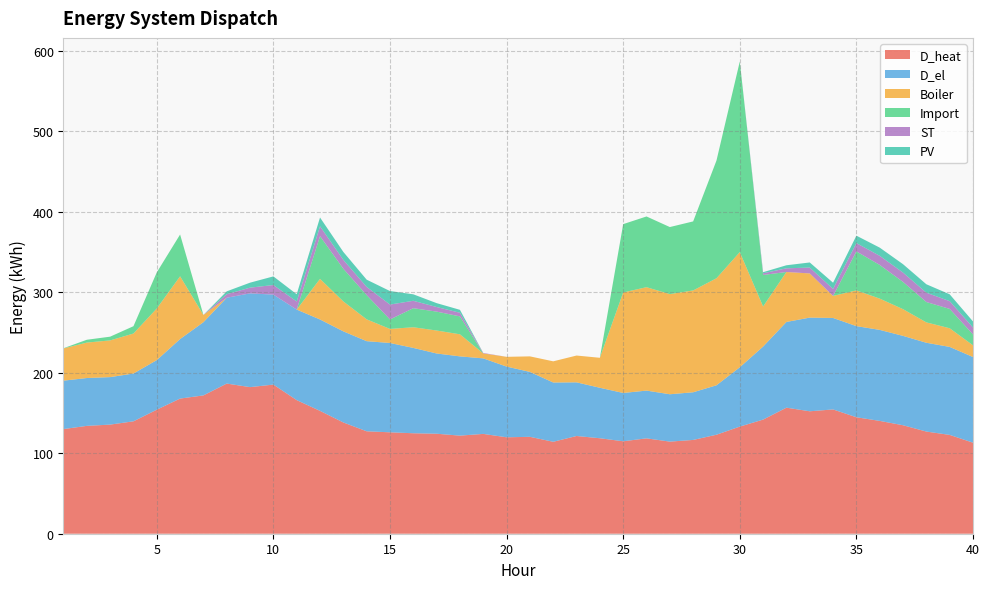

Reading left to right, list all the values displayed in this chart.

D_heat: 130.1	134.0	135.6	139.7	154.2	168.0	171.9	186.6	182.2	185.3	166.0	152.7	138.3	127.3	126.0	124.9	124.3	121.9	124.1	119.9	120.4	114.3	121.5	118.7	114.9	118.5	114.5	116.6	123.0	133.1	141.8	156.7	152.2	154.5	144.8	140.2	134.8	127.0	122.8	113.2
D_el: 60.2	59.5	59.0	59.4	61.6	74.0	91.0	106.7	116.5	111.8	112.5	113.6	113.2	112.0	111.0	106.1	99.7	98.5	93.9	87.9	80.7	73.7	66.7	62.8	60.0	59.4	58.9	59.2	61.4	73.8	90.8	106.5	116.4	113.7	113.2	113.1	111.1	110.4	109.4	106.5
Boiler: 40.1	44.0	45.6	49.7	64.2	78.0	9.0	0.0	0.0	0.0	0.0	50.5	37.2	27.1	17.5	25.7	28.6	27.4	6.1	12.1	19.3	26.3	33.3	37.2	124.9	128.5	124.5	126.6	133.0	143.1	49.8	62.1	54.9	27.4	44.4	38.9	33.2	25.3	23.2	14.6
Import: 0.2	3.5	4.6	9.1	44.9	52.0	0.0	0.0	0.0	0.0	0.0	53.1	40.6	30.1	11.7	23.7	23.5	22.3	0.0	0.0	0.0	0.0	0.0	0.0	84.9	87.9	83.3	85.8	146.3	236.9	39.2	0.0	0.0	0.0	48.4	41.8	33.9	25.3	24.0	13.5
ST: 0.0	0.0	0.0	0.0	0.0	0.0	0.0	4.4	7.1	11.9	10.1	12.2	11.1	10.2	18.6	9.2	5.7	4.5	0.6	0.0	0.0	0.0	0.0	0.0	0.0	0.0	0.0	0.0	0.0	0.0	2.1	4.6	7.3	8.7	10.3	11.3	11.6	11.6	9.6	8.6
PV: 0.0	0.0	0.0	0.0	0.0	0.0	0.0	3.6	6.2	10.7	9.0	11.0	9.9	9.0	16.8	8.1	4.8	3.7	0.0	0.0	0.0	0.0	0.0	0.0	0.0	0.0	0.0	0.0	0.0	0.0	1.4	3.8	6.3	7.7	9.2	10.2	10.4	10.4	8.5	7.5